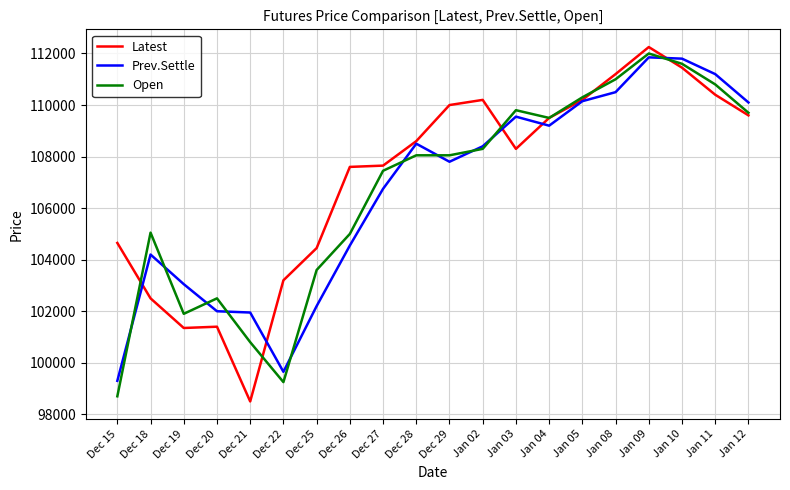

What is the difference between the Latest values at Dec 29 and Dec 25?

5550